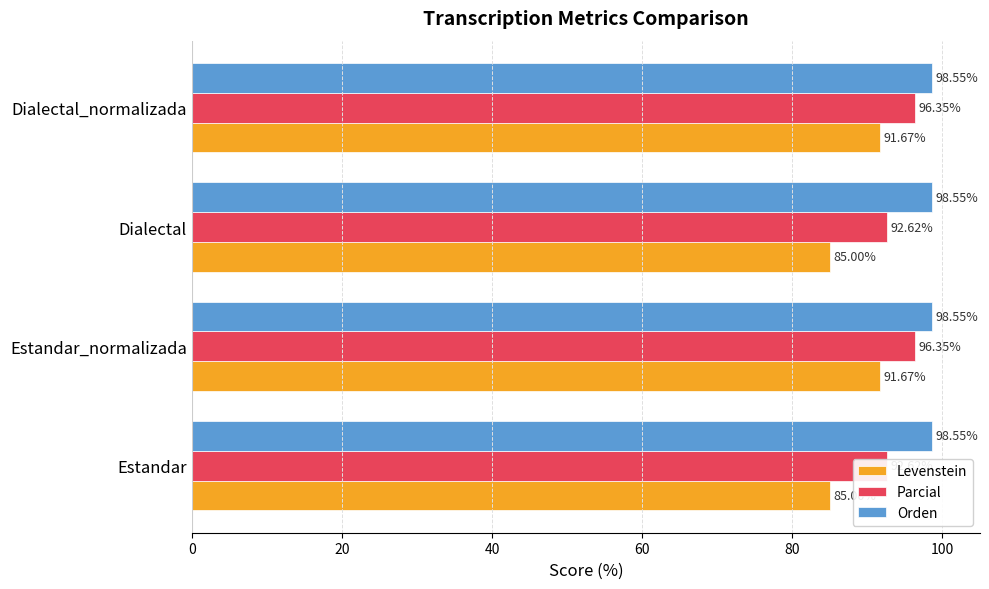

What value does the Levenstein series have at Dialectal?

85.0